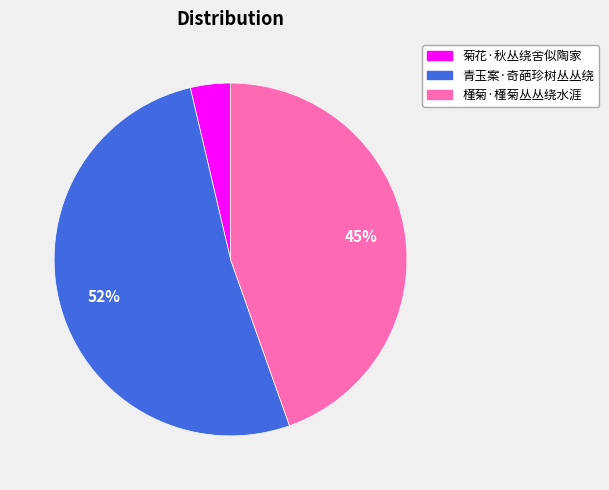

To the nearest percent, what portion does 菊花·秋丛绕舍似陶家 represent?

4%